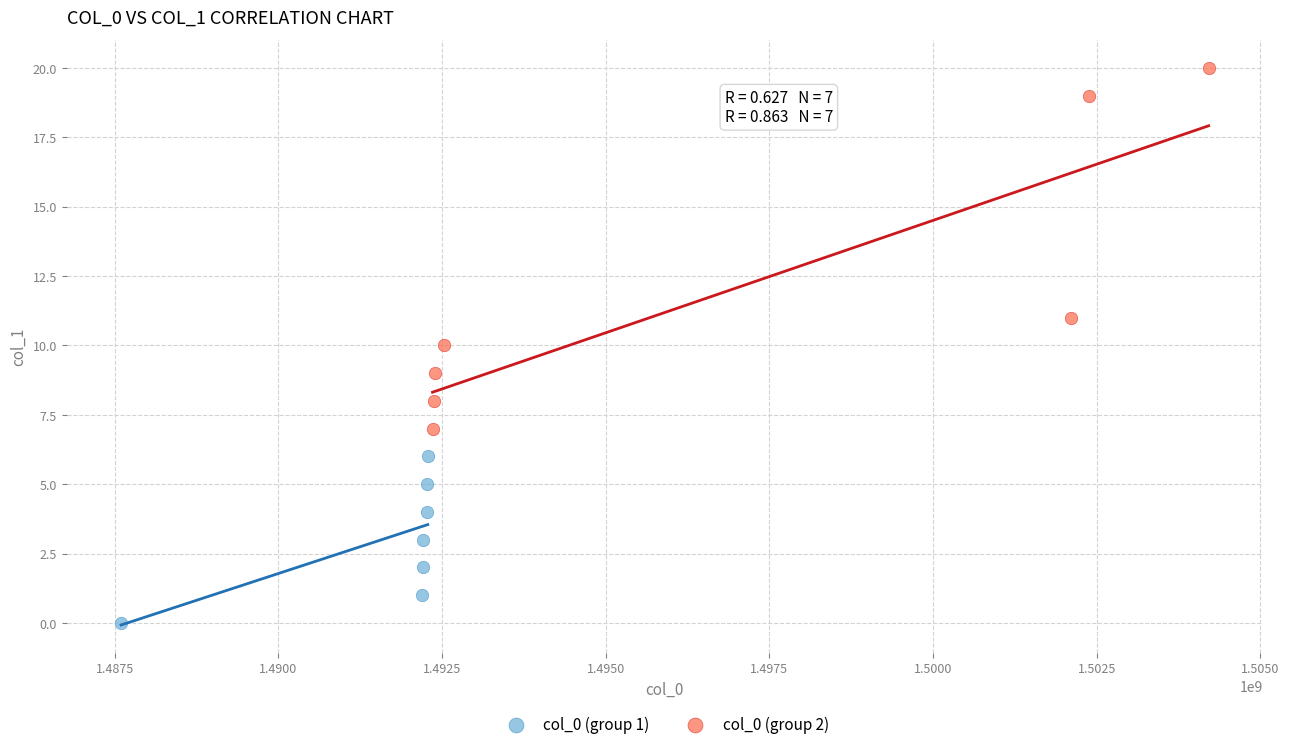

Which series reaches the maximum Y coordinate?

col_0 (group 2)